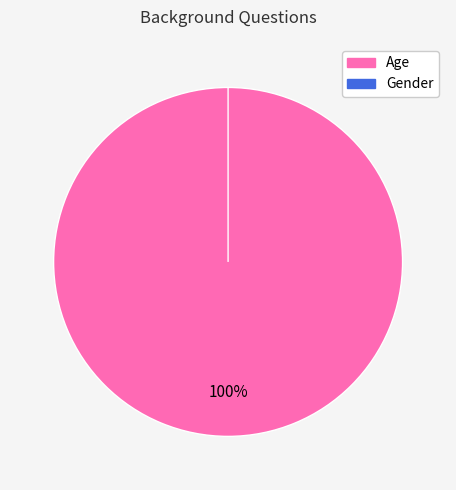

To the nearest percent, what is the combined percentage of Gender and Age?

100%